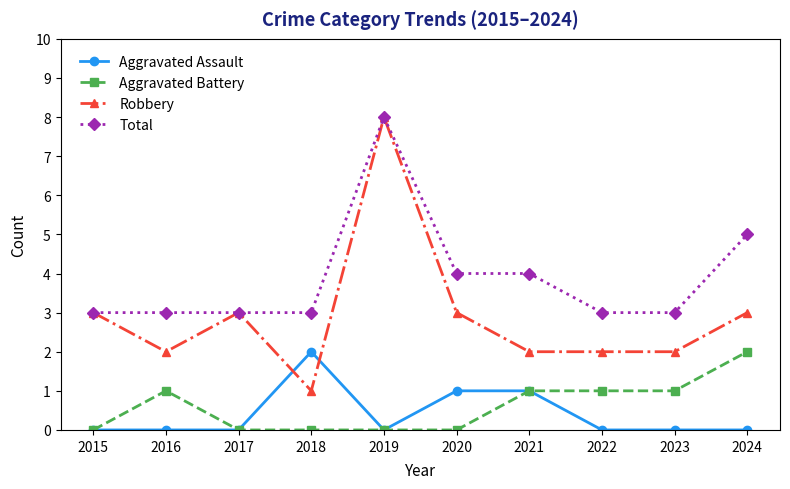

What is the difference between the maximum and minimum values in the Aggravated Assault series?

2